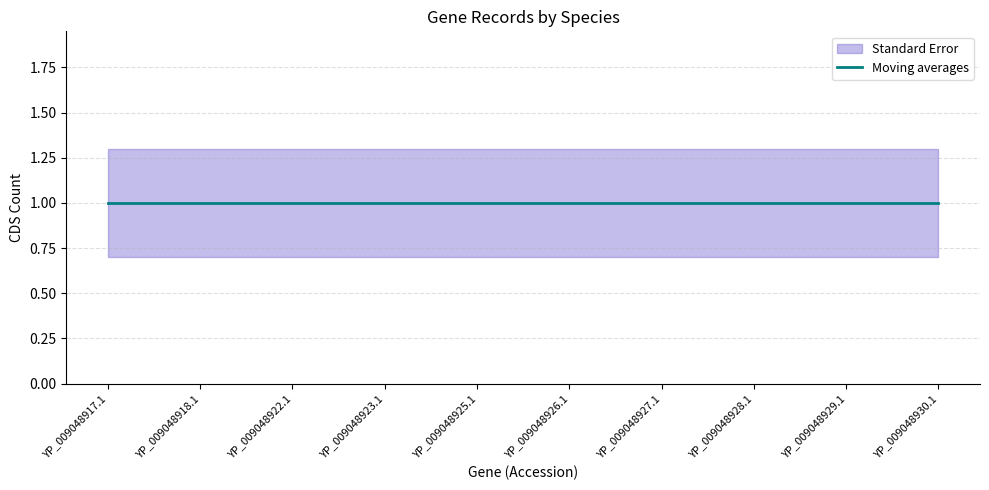

Count the number of categories in the chart.

10